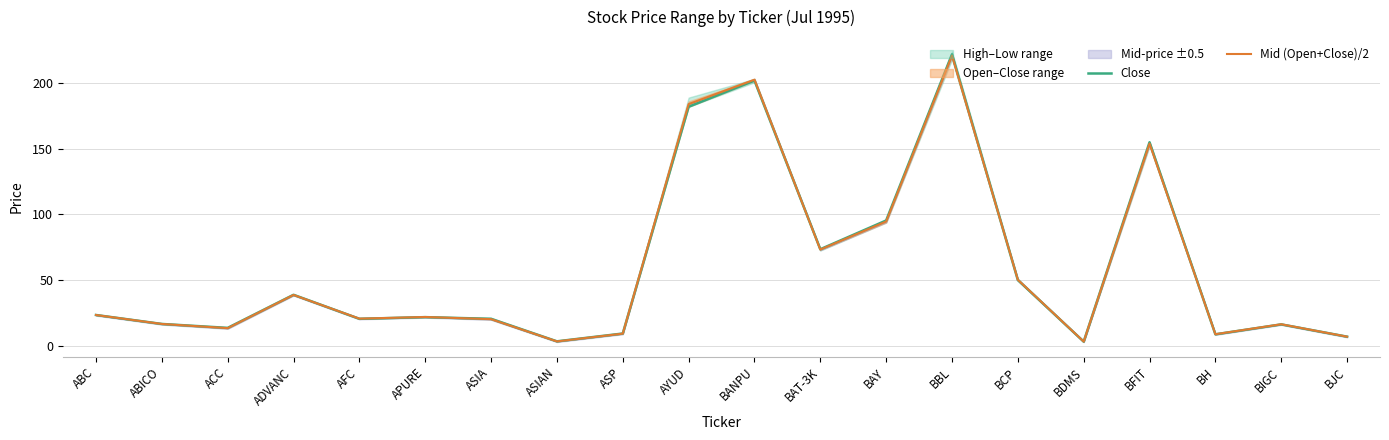

What value does the Mid (Open+Close)/2 series have at BH?

8.8